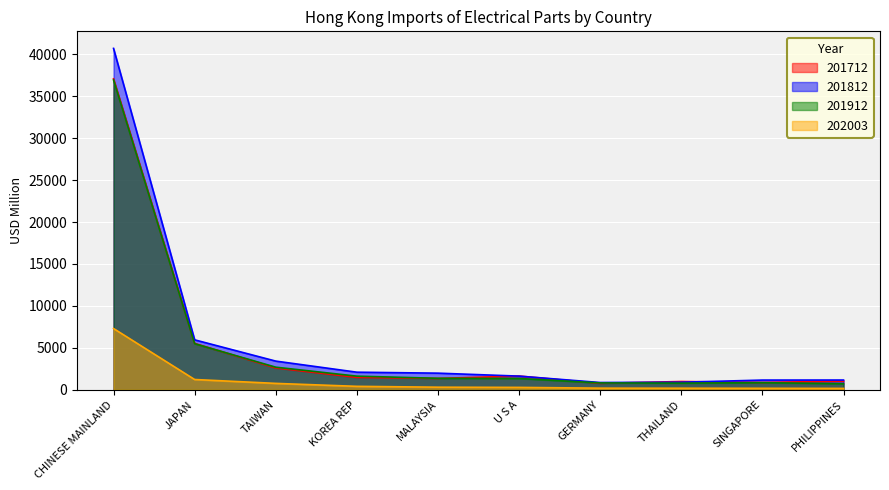

What is the value of the 201812 point at the 2nd from the left?

5951.7